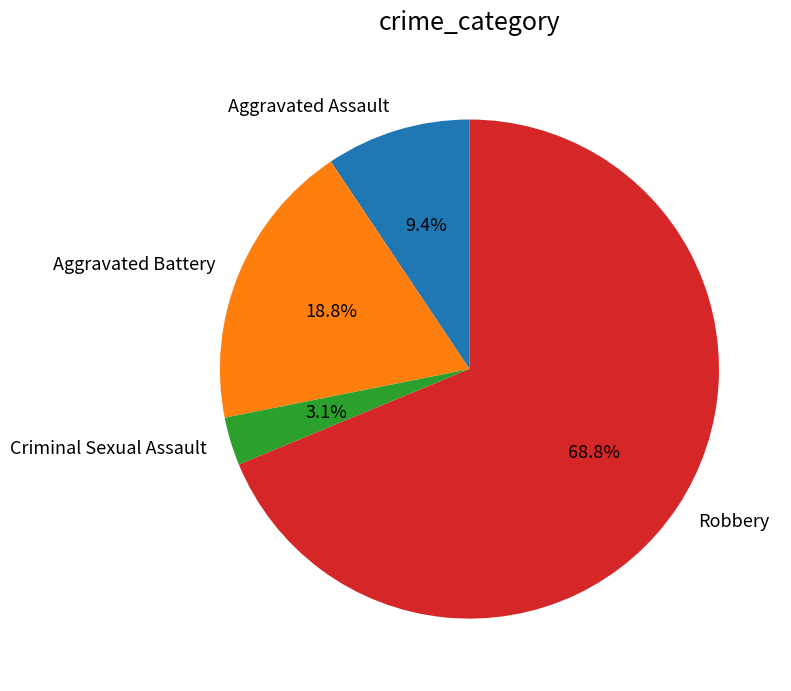

How many slices are in this pie chart?

4